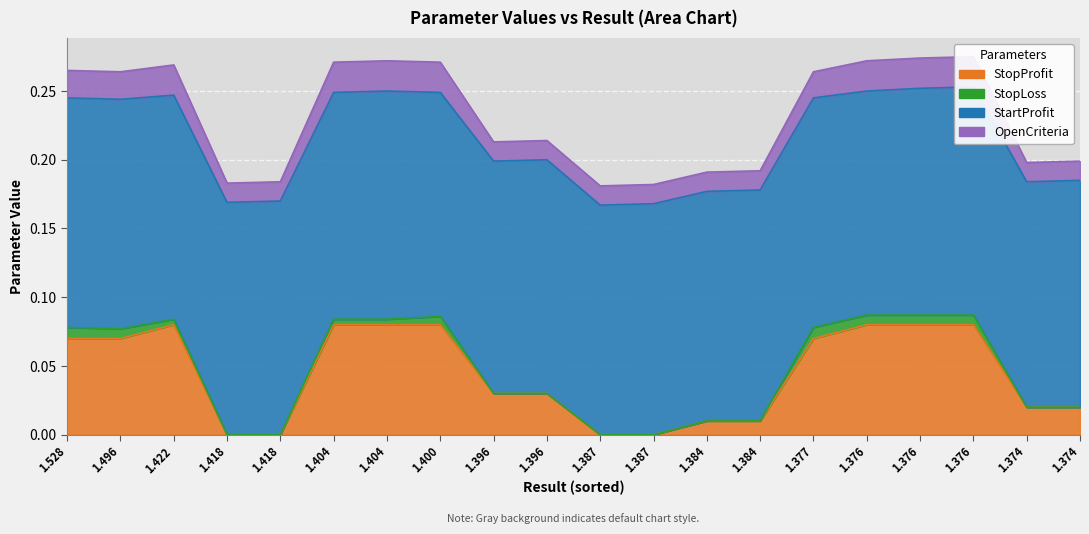

At how many categories does at least one series exceed 0?

20